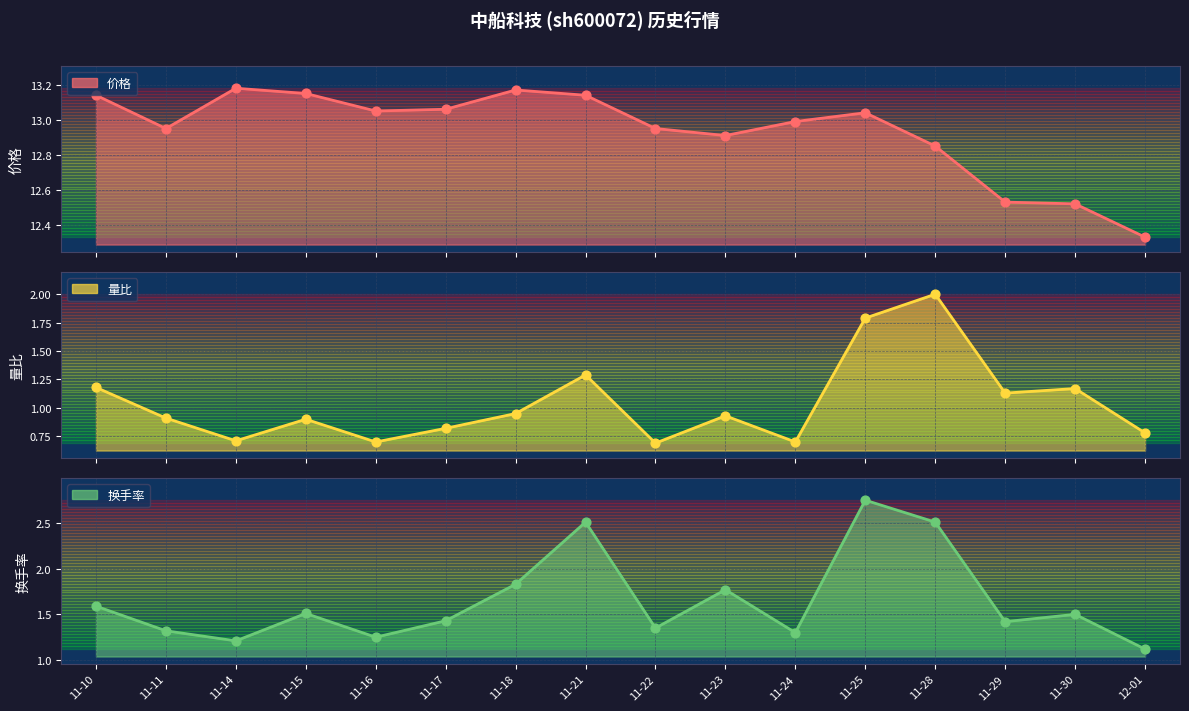

Is the value of 价格 at 12-01 greater than the value of 量比 at 11-17?

Yes